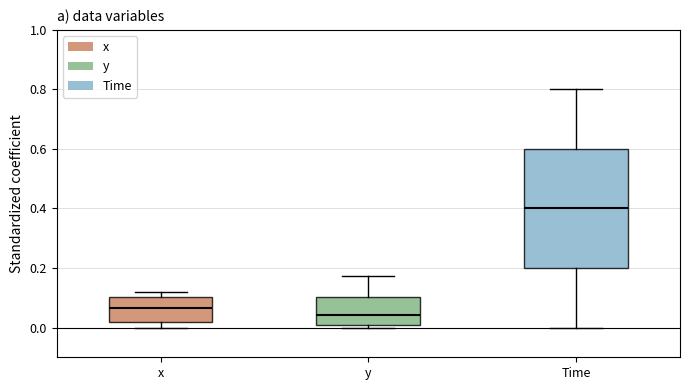

Which box's median line is the lowest?

y